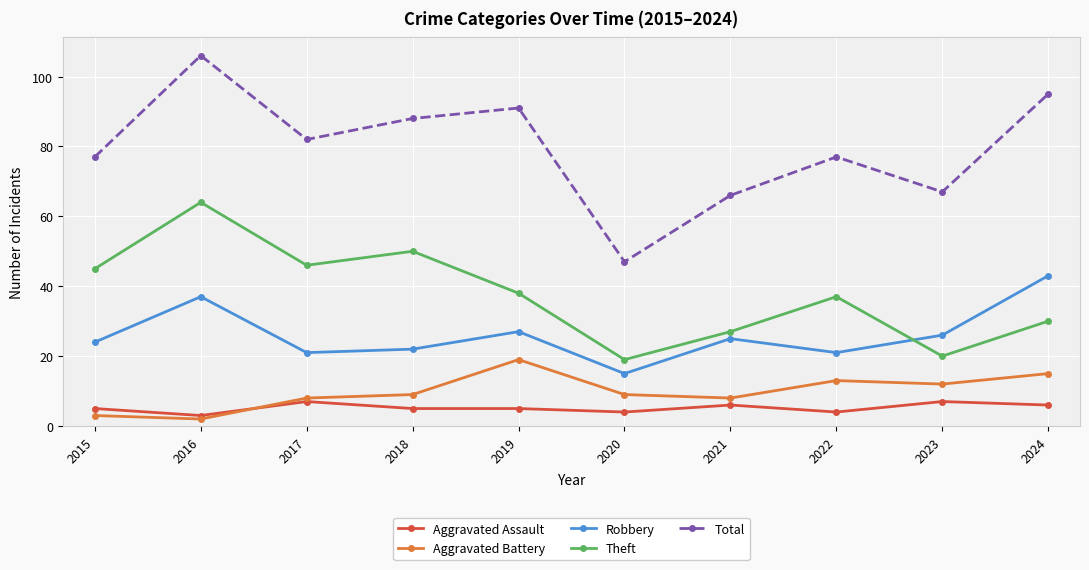

Which series has the widest spread of values?

Total